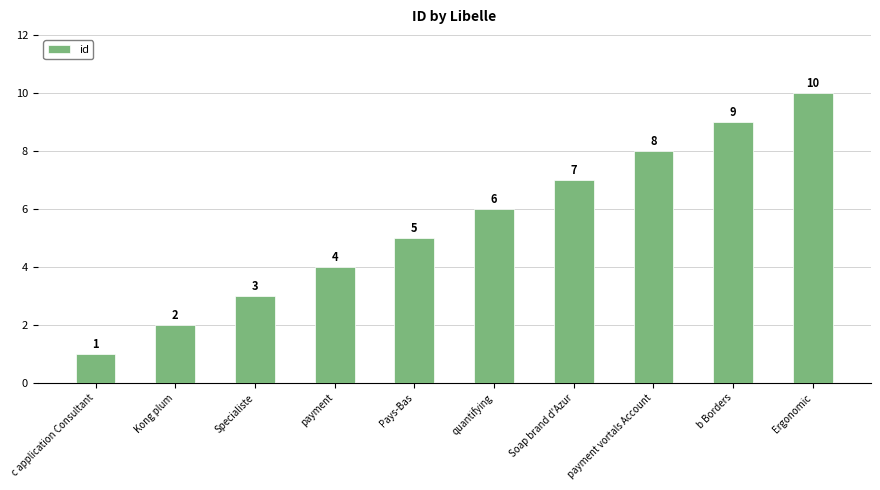

How many values are between 3 and 8?

6